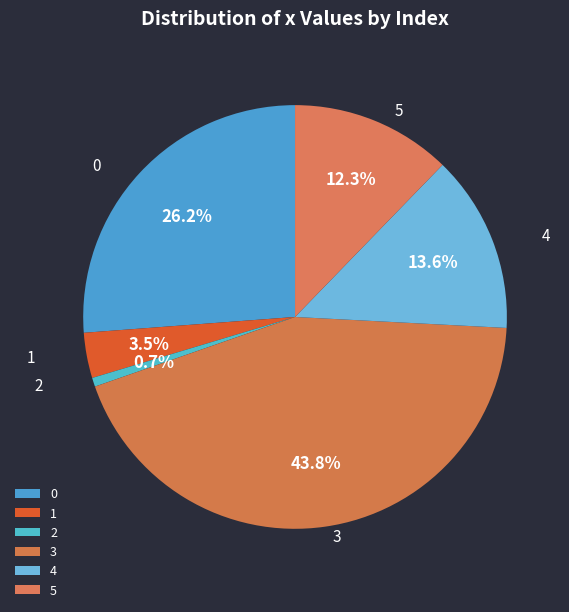

What is the ratio of the value at 0 to the value at 5?

2.1